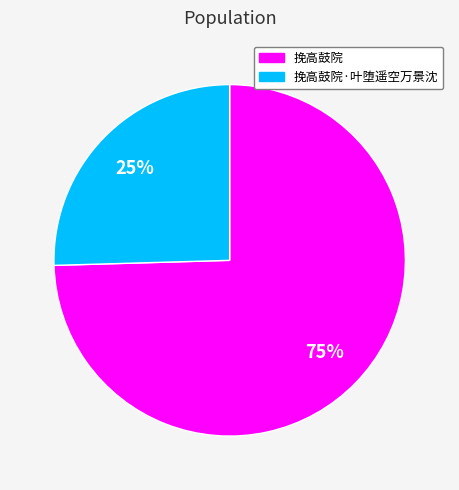

Which category has the smallest portion of the pie?

挽高鼓院·叶堕遥空万景沈